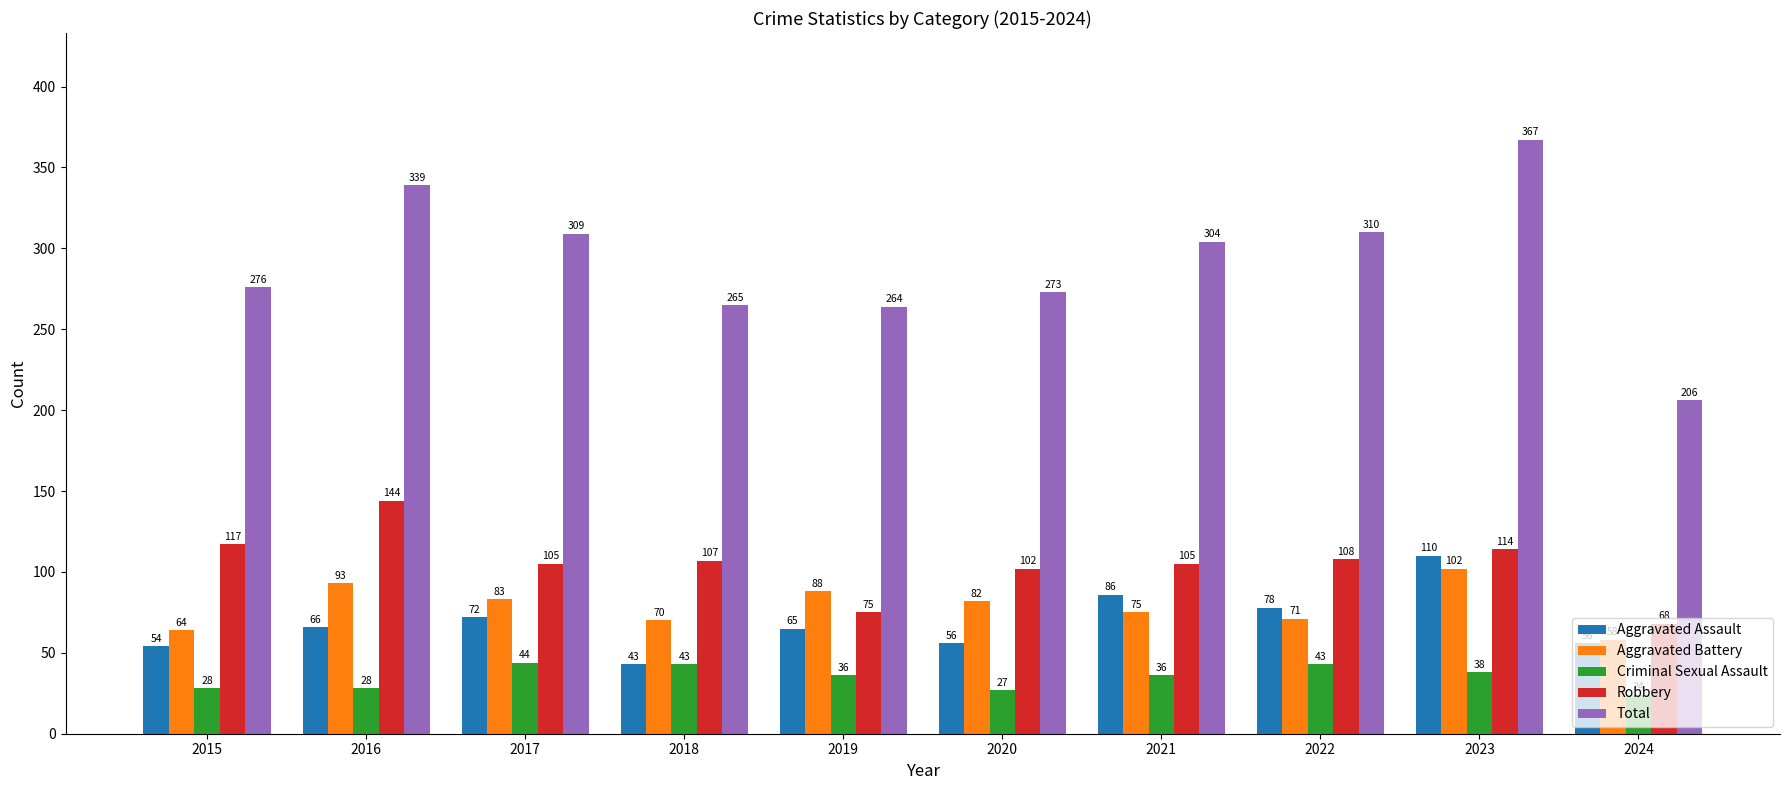

How many distinct data groups are displayed?

5